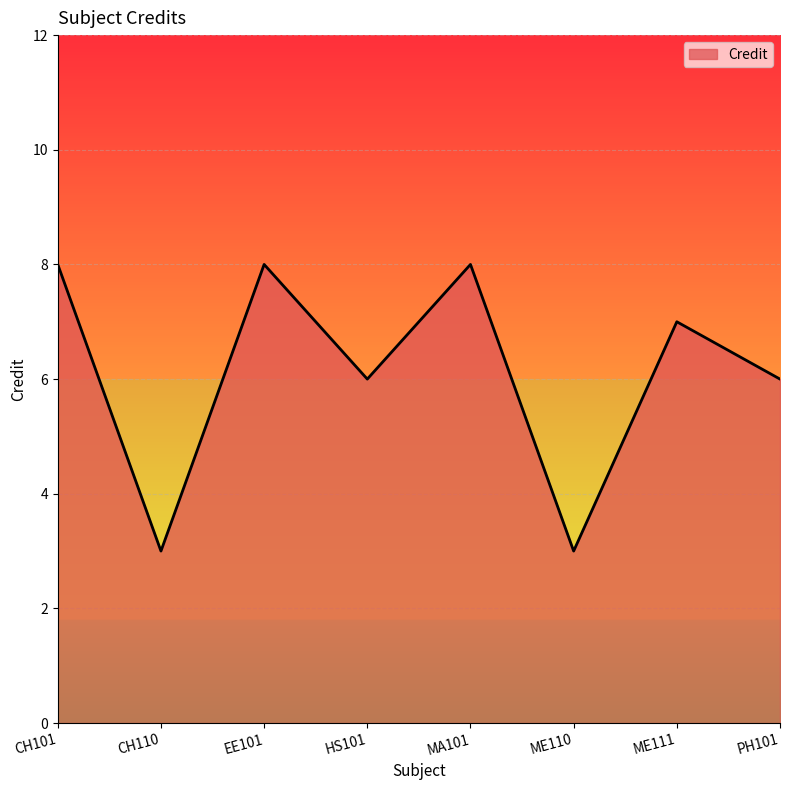

Reading right to left, what are all the values shown in this chart?

PH101=6	ME111=7	ME110=3	MA101=8	HS101=6	EE101=8	CH110=3	CH101=8